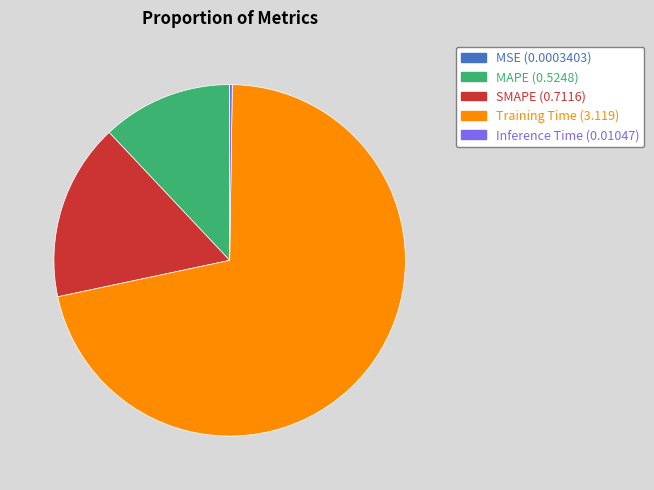

True or false: Training Time accounts for 71% of the total.

True